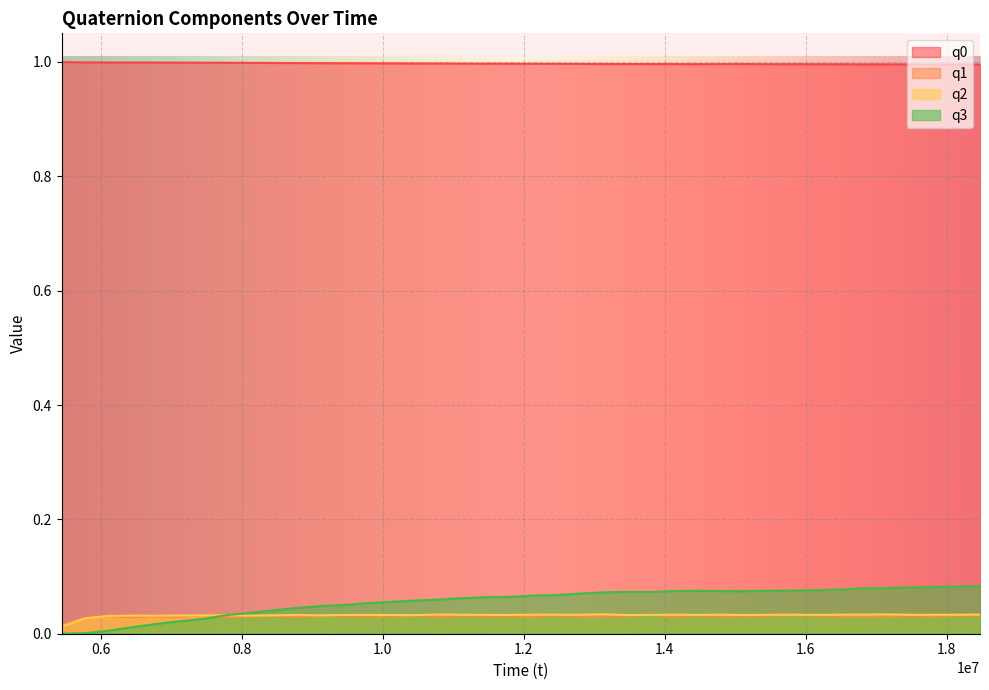

True or false: q3 has more than 1 points higher than both neighbors.

True